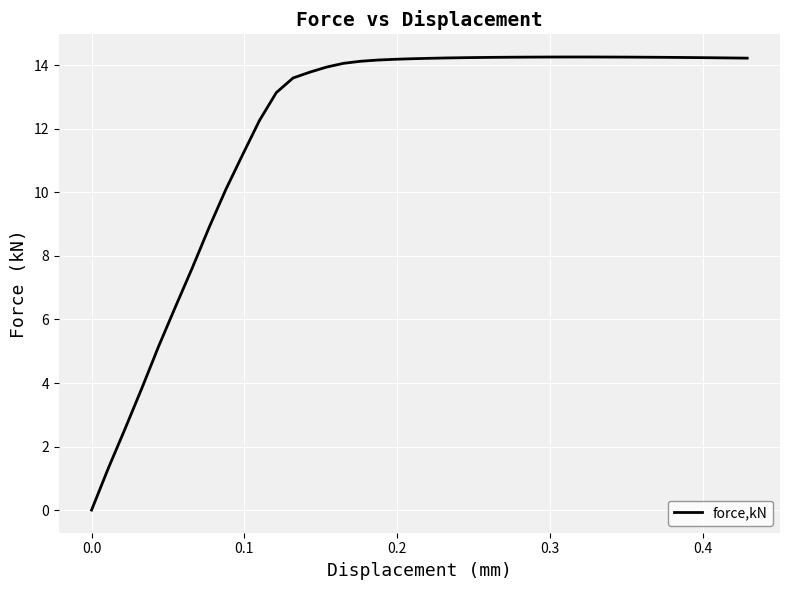

What is the difference between the maximum and minimum values?

14.3